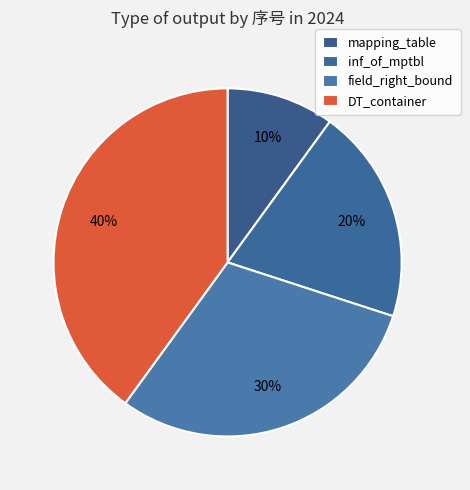

Which has a higher value, DT_container or mapping_table?

DT_container